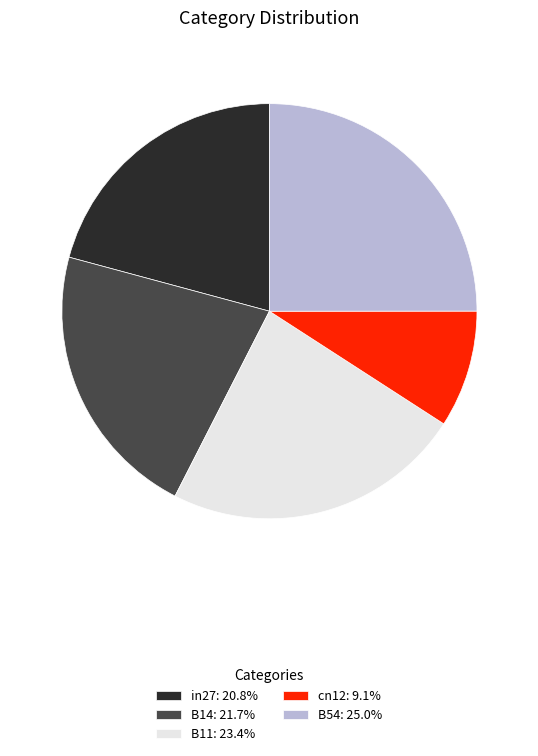

The cn12 slice represents 1% of the pie. True or false?

False